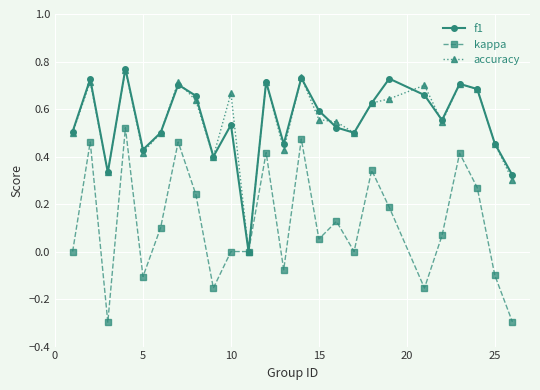

What is the smallest value displayed?

-0.3